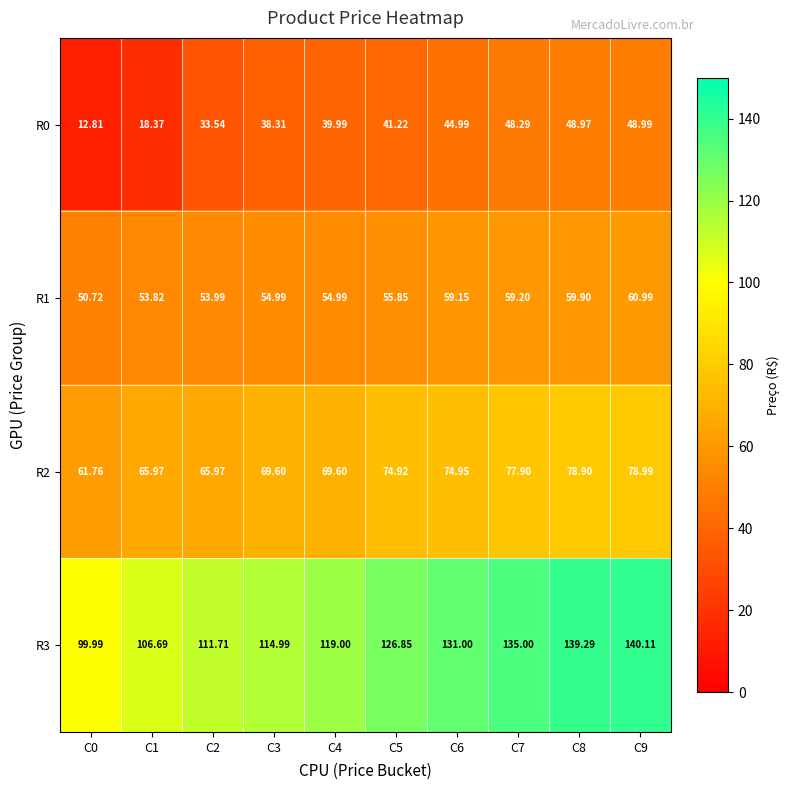

Count the number of data series in this chart.

4